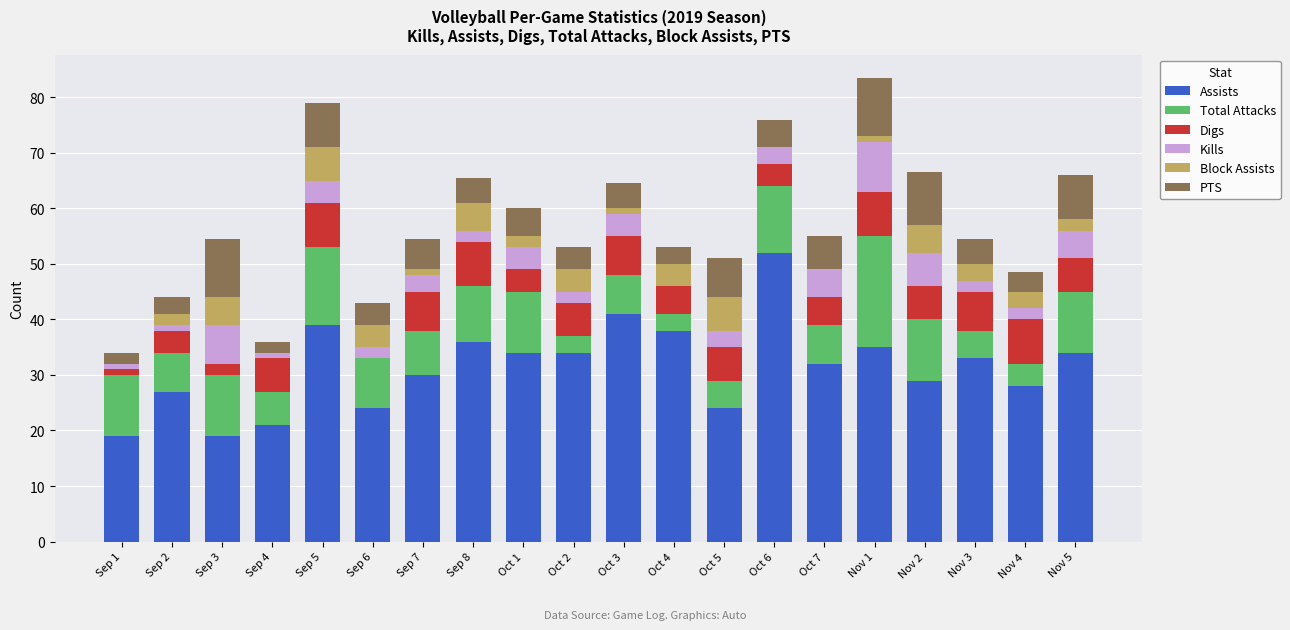

What is the sum of all Assists values?

629.0